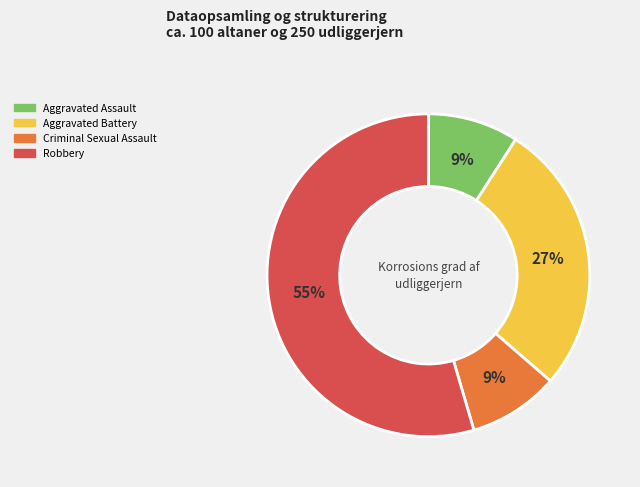

What percentage is the Robbery slice, to the nearest percent?

55%